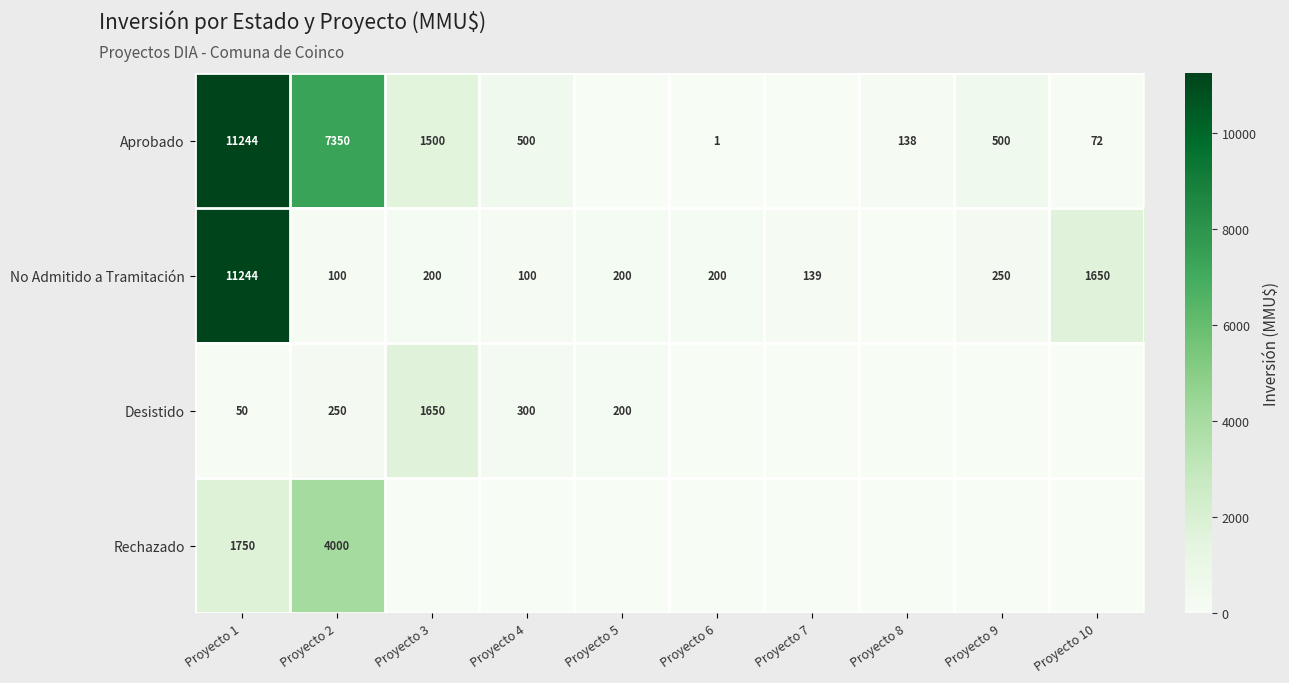

Is it true that No Admitido a Tramitación equals 293 at Proyecto 5?

False